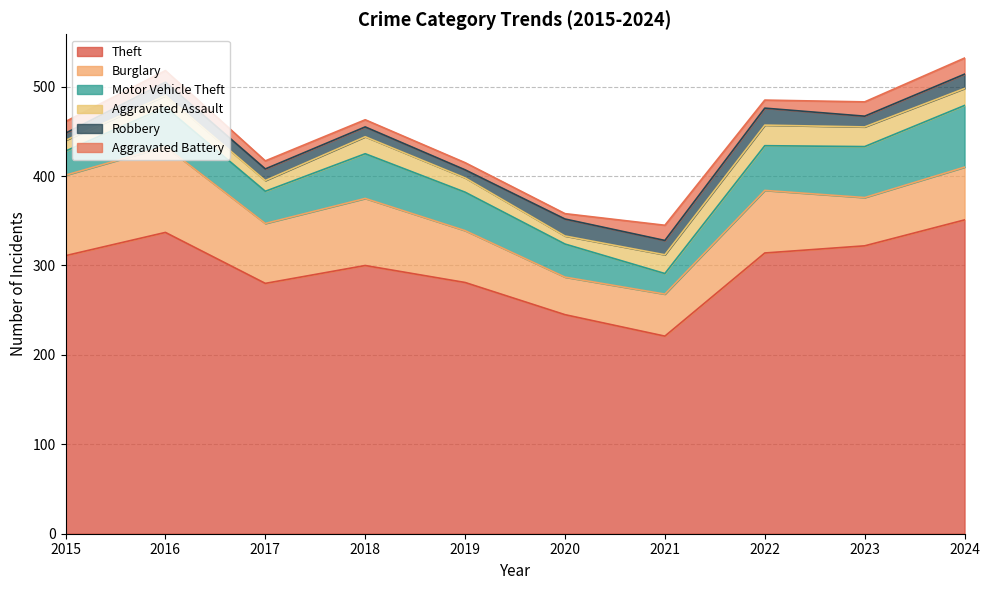

Reading right to left, what are all the values shown in this chart?

Theft: 2024=351	2023=322	2022=314	2021=221	2020=245	2019=281	2018=300	2017=280	2016=337	2015=311
Burglary: 2024=59	2023=54	2022=70	2021=47	2020=42	2019=58	2018=75	2017=67	2016=96	2015=90
Motor Vehicle Theft: 2024=69	2023=57	2022=50	2021=23	2020=37	2019=43	2018=50	2017=36	2016=44	2015=27
Aggravated Assault: 2024=19	2023=22	2022=23	2021=21	2020=9	2019=16	2018=19	2017=12	2016=13	2015=12
Robbery: 2024=16	2023=12	2022=19	2021=16	2020=19	2019=9	2018=11	2017=13	2016=15	2015=8
Aggravated Battery: 2024=18	2023=16	2022=9	2021=17	2020=6	2019=8	2018=8	2017=9	2016=13	2015=13